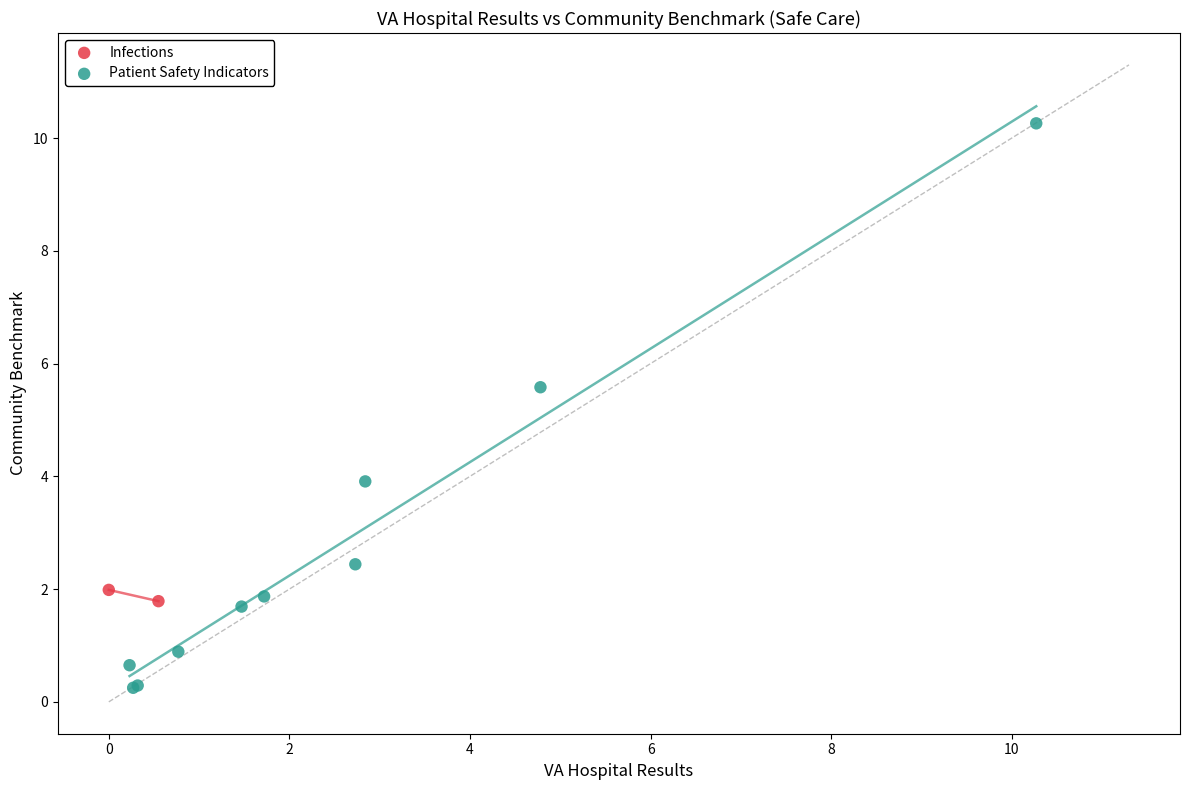

What are all the series names shown in the legend?

Infections, Patient Safety Indicators